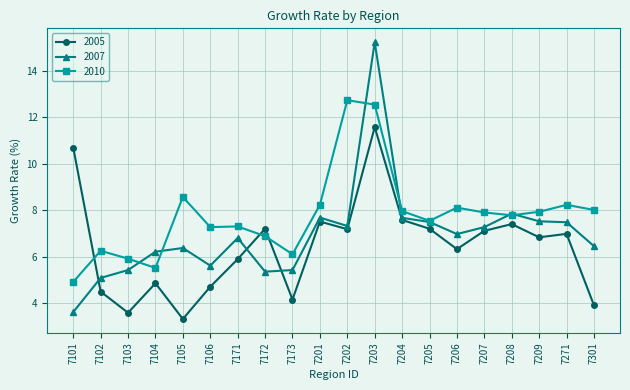

What is the difference between the highest and lowest values at 7202?

5.6